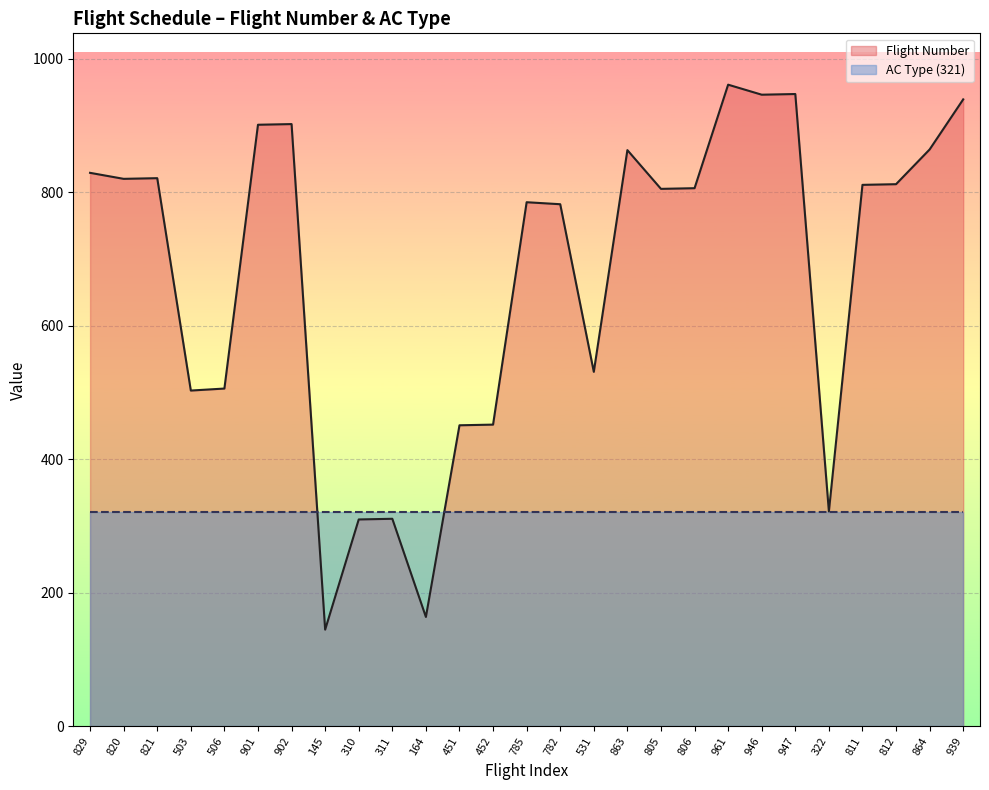

Rank the categories by value from highest to lowest.

961, 947, 946, 939, 902, 901, 864, 863, 829, 821, 820, 812, 811, 806, 805, 785, 782, 531, 506, 503, 452, 451, 322, 311, 310, 164, 145